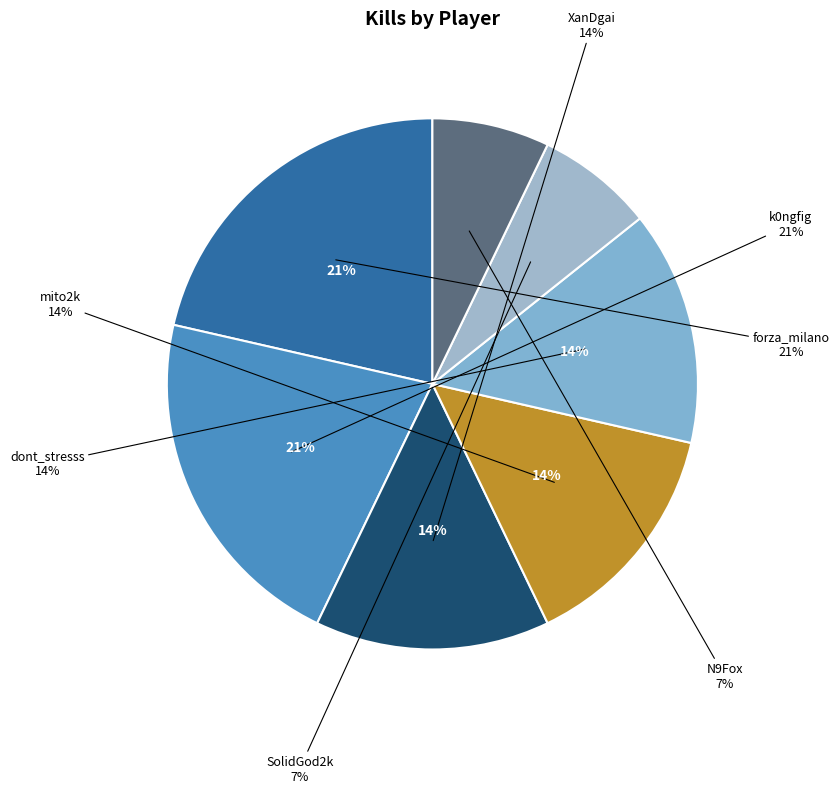

Does any single category account for the majority?

No